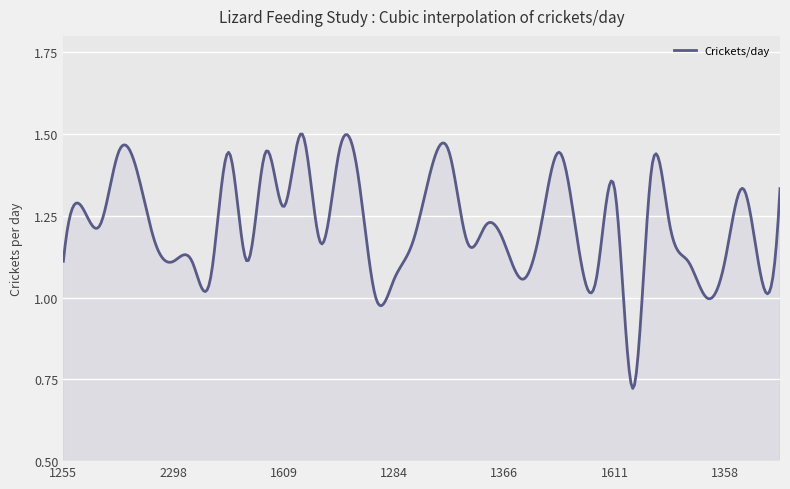

How many lines are shown in the chart?

1